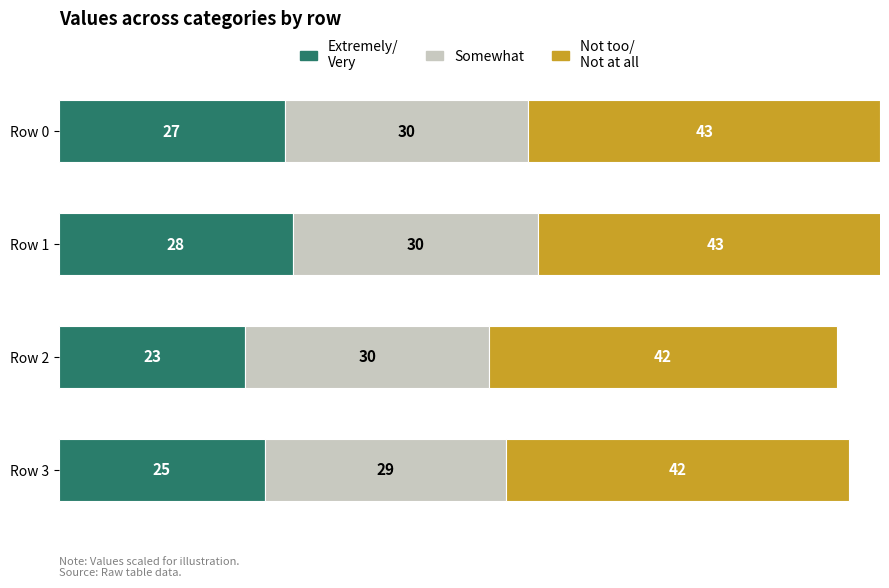

What is the difference between the highest and lowest values at 2?

19.6